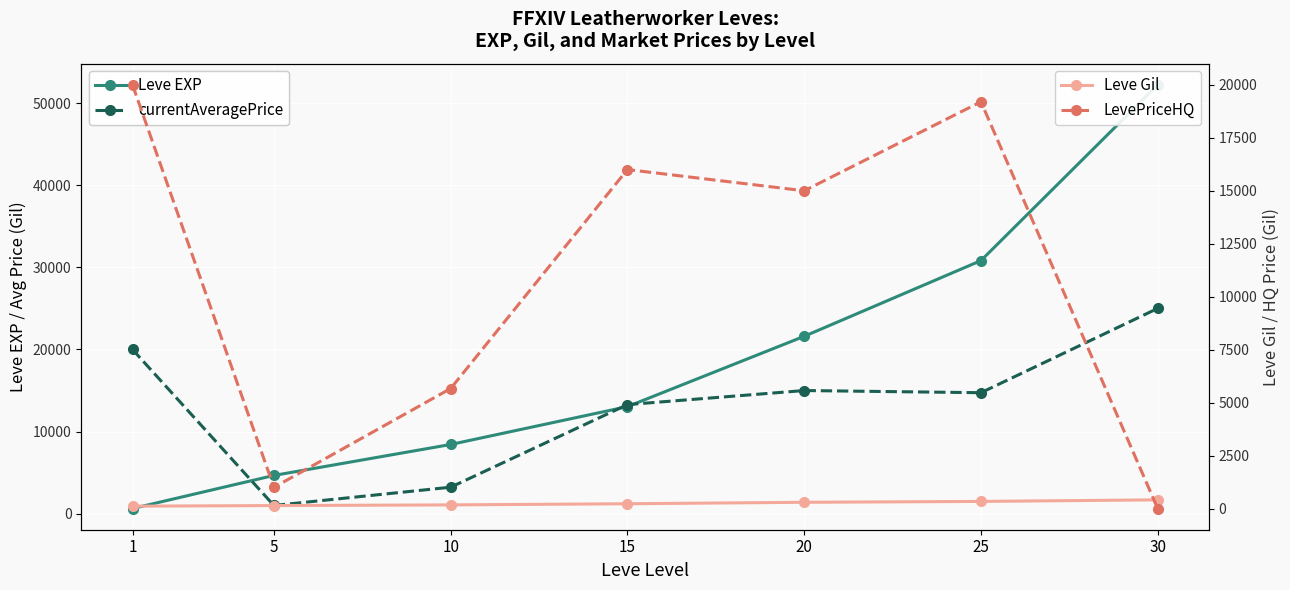

The value of LevePriceHQ at 5 is 1000.0. True or false?

True